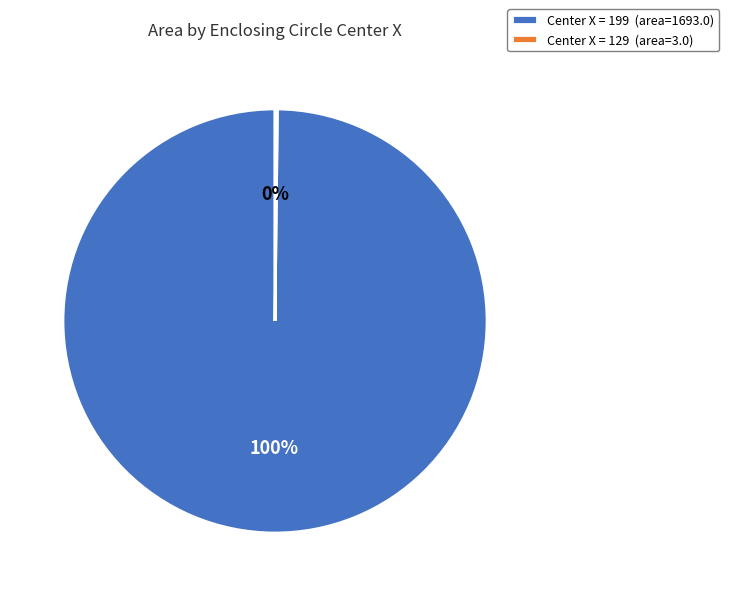

Which slice is the largest?

Center X = 199 (area=1693.0)